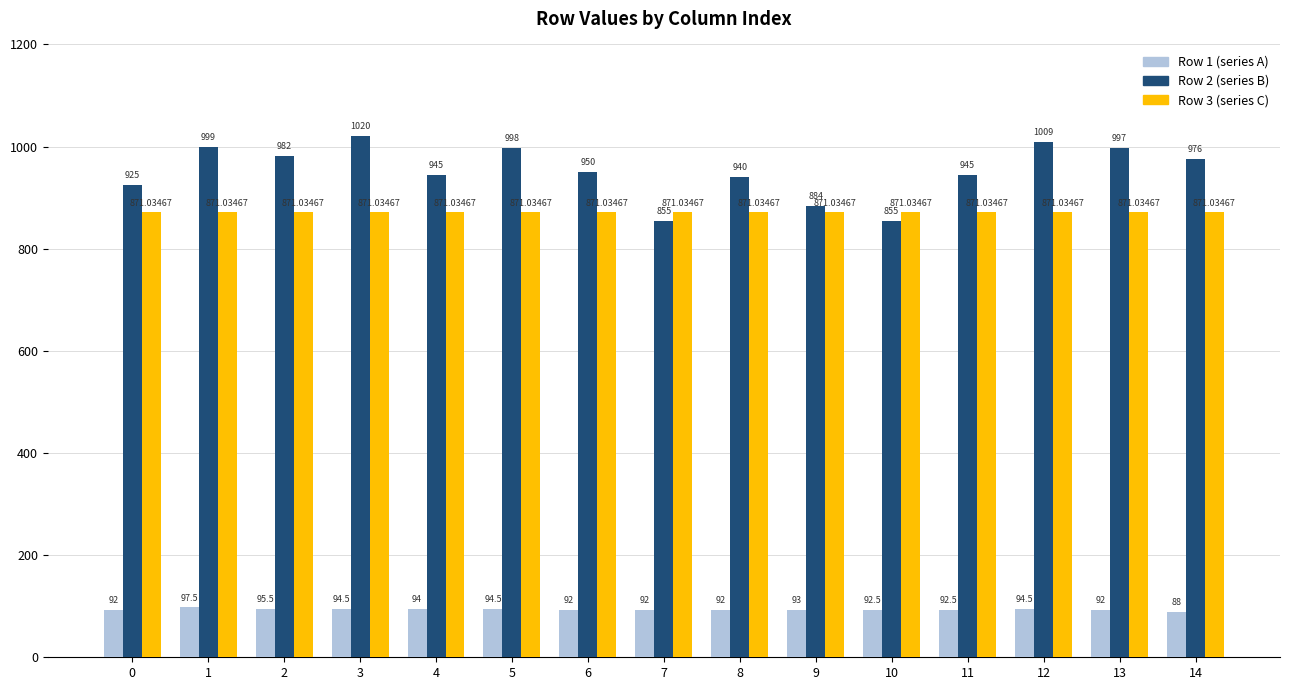

What is the average value of the Row 1 (series A) series?

93.1